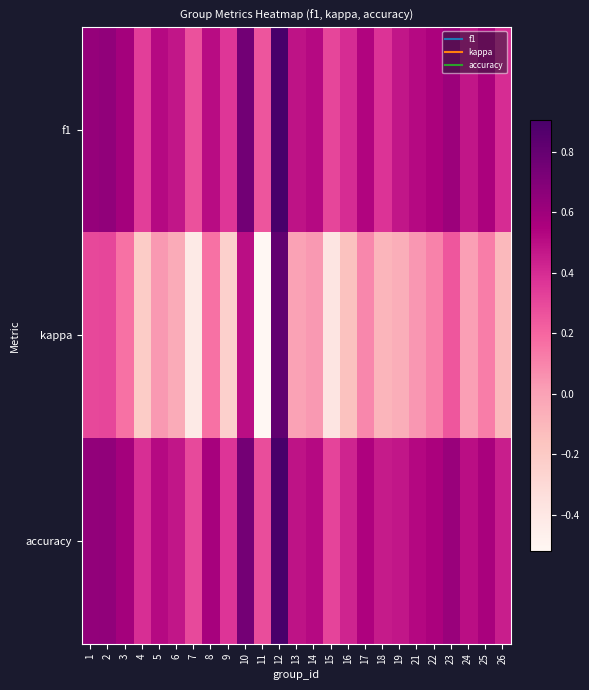

What is the smallest value displayed?

-0.5